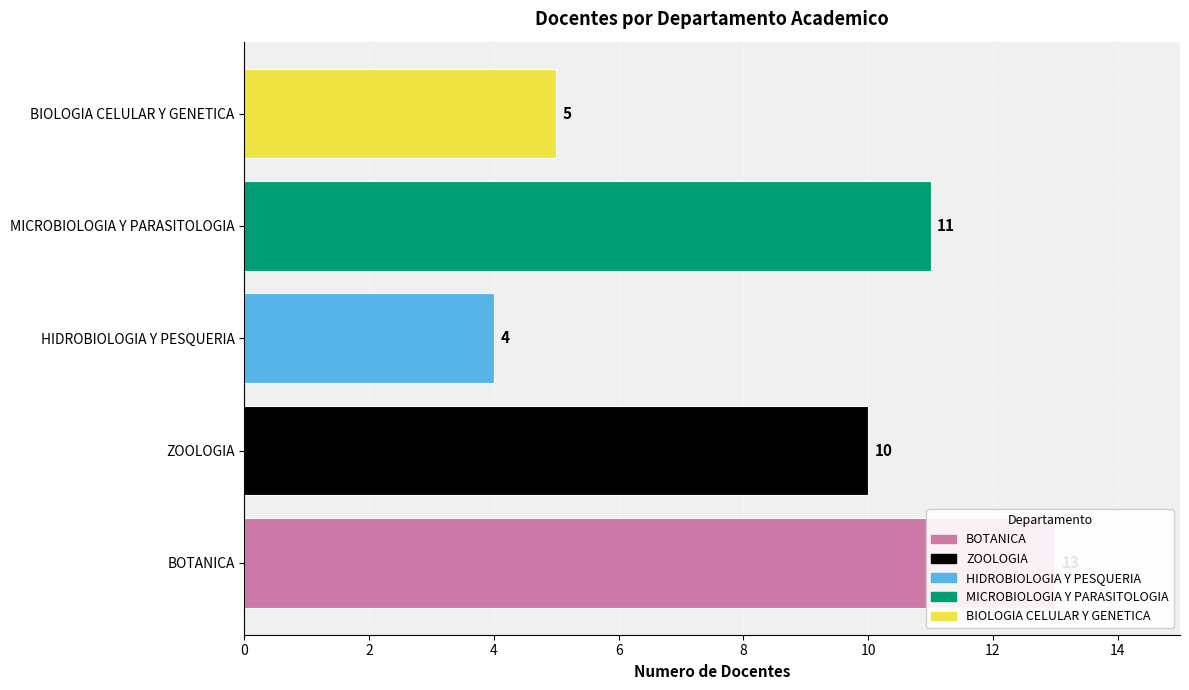

How many distinct data groups are displayed?

1